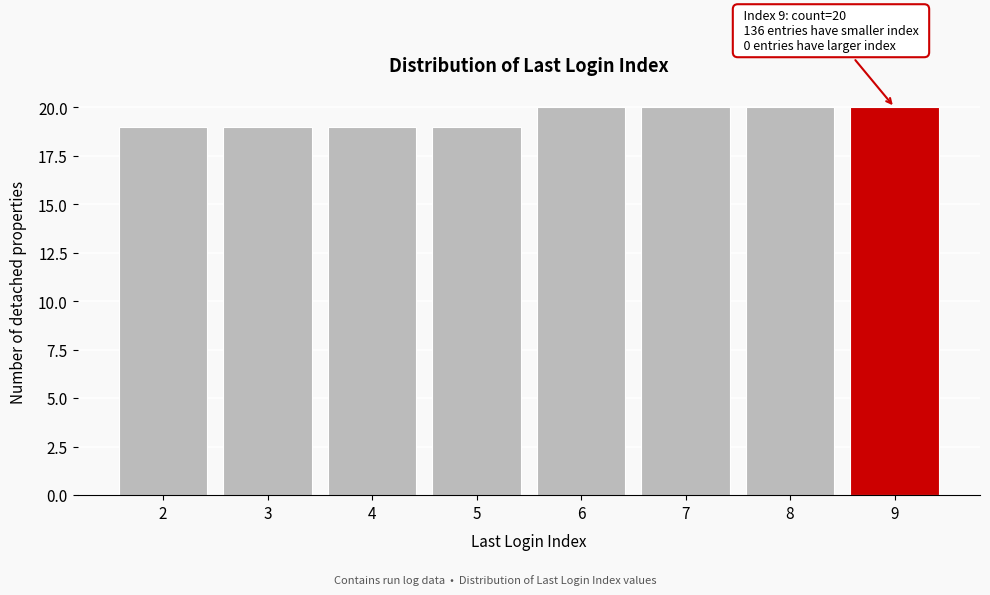

Reading left to right, what are all the values shown in this chart?

2=19	3=19	4=19	5=19	6=20	7=20	8=20	9=20